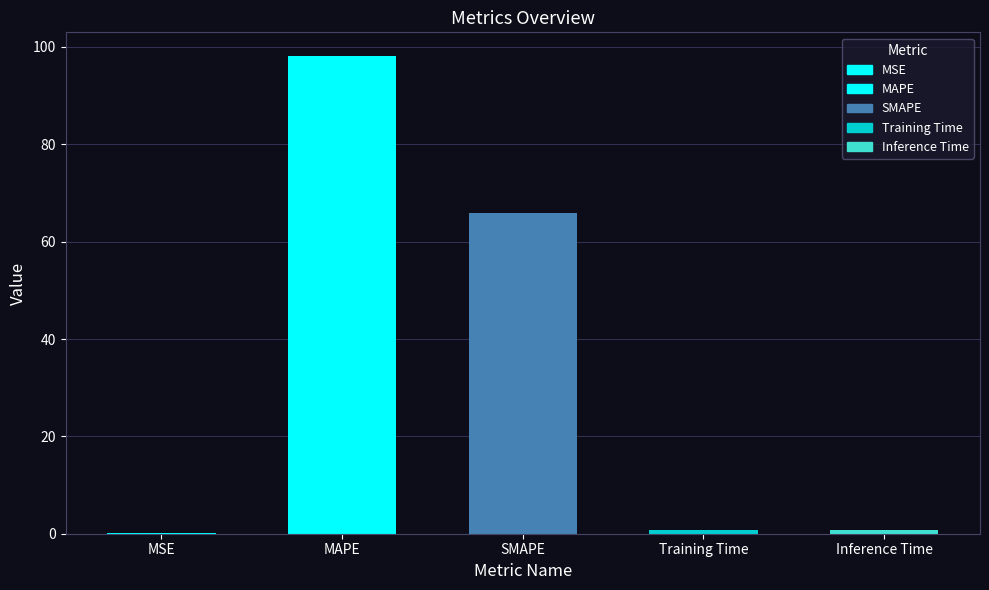

The value at MAPE is 43.3. True or false?

False